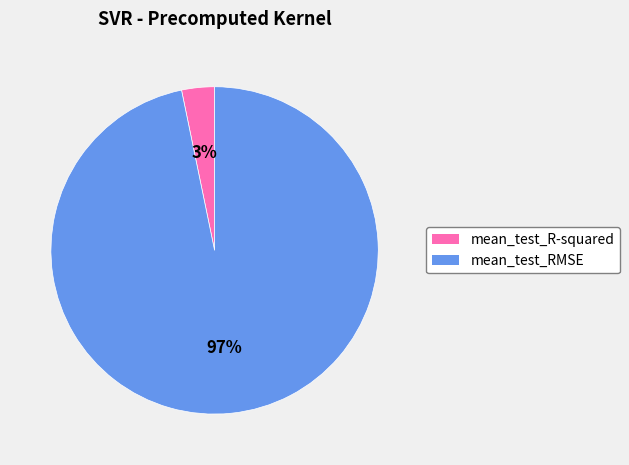

How many segments does this pie chart have?

2